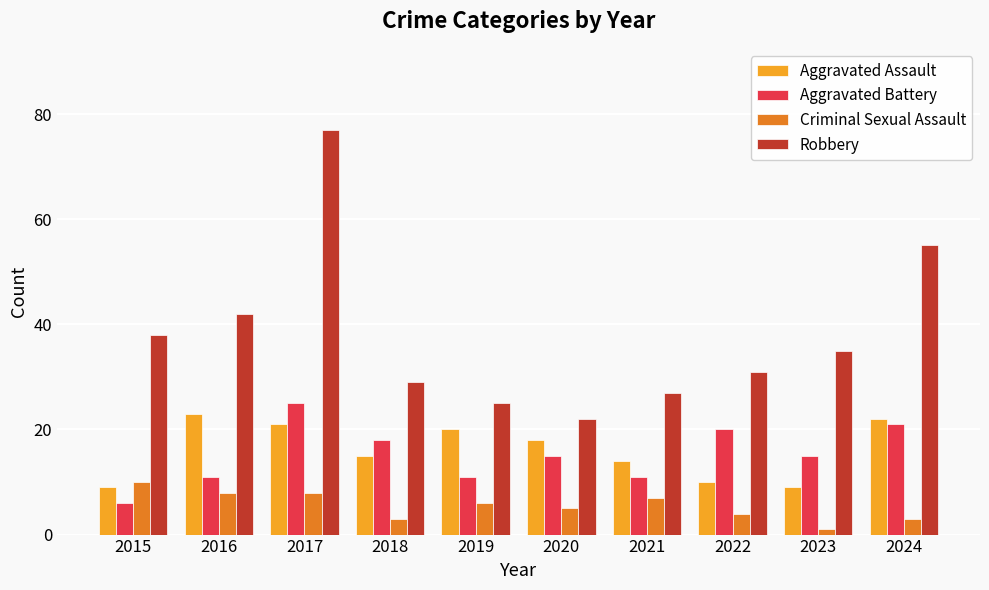

Reading right to left, transcribe all the data shown in this chart.

Aggravated Assault: 2024=22	2023=9	2022=10	2021=14	2020=18	2019=20	2018=15	2017=21	2016=23	2015=9
Aggravated Battery: 2024=21	2023=15	2022=20	2021=11	2020=15	2019=11	2018=18	2017=25	2016=11	2015=6
Criminal Sexual Assault: 2024=3	2023=1	2022=4	2021=7	2020=5	2019=6	2018=3	2017=8	2016=8	2015=10
Robbery: 2024=55	2023=35	2022=31	2021=27	2020=22	2019=25	2018=29	2017=77	2016=42	2015=38